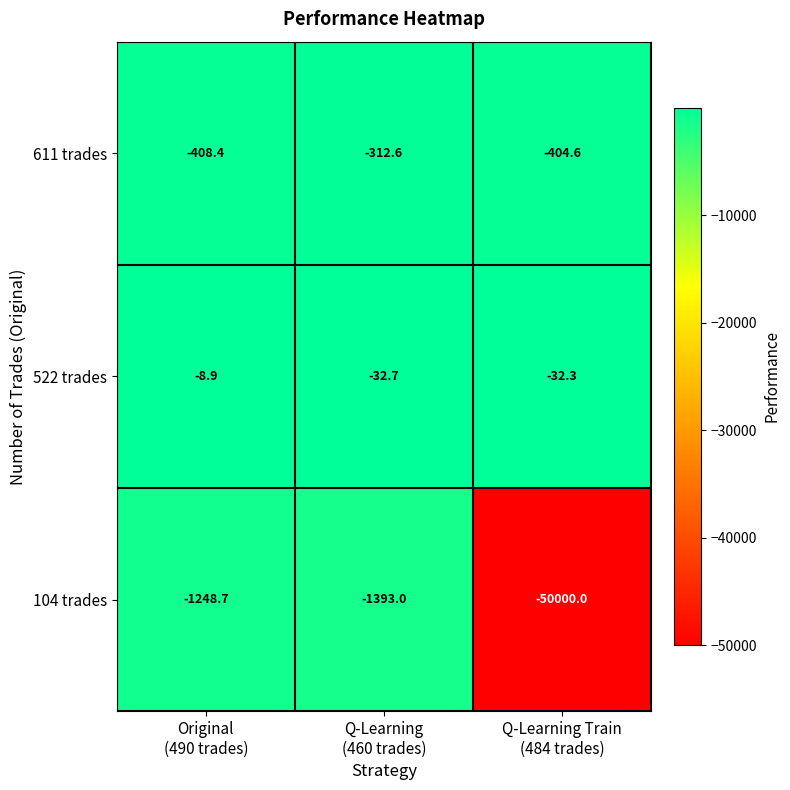

What is the average value of the 522 trades series?

-24.6